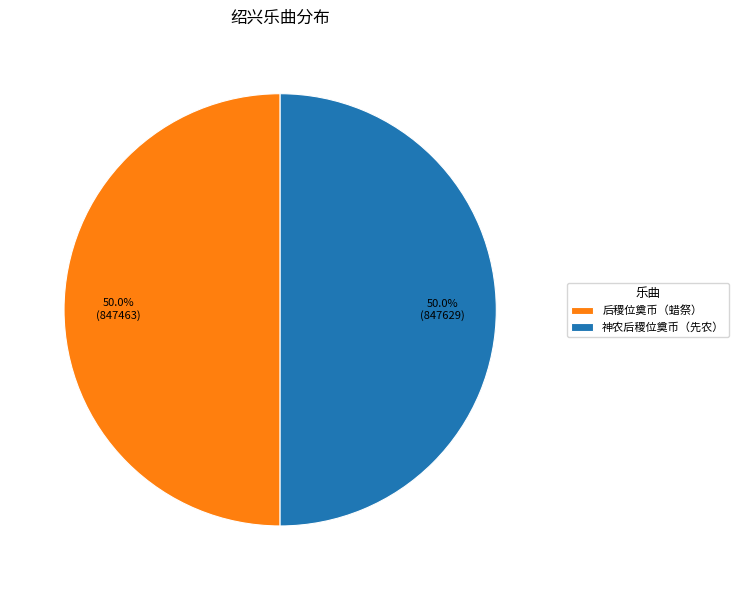

What is the ratio of the value at 神农后稷位奠币（先农） to the value at 后稷位奠币（蜡祭）?

1.0